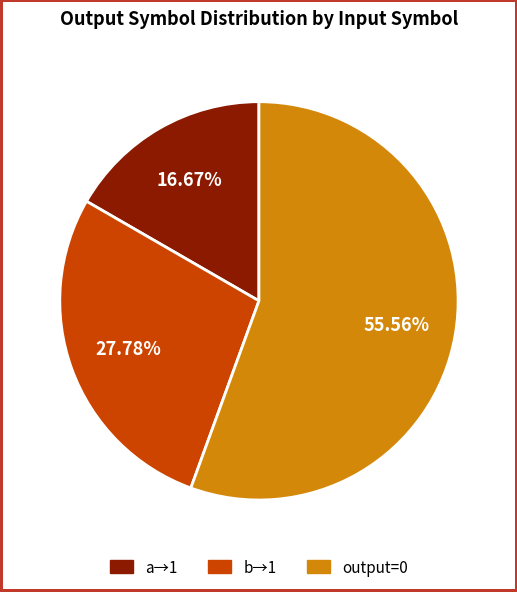

How many slices are in this pie chart?

3